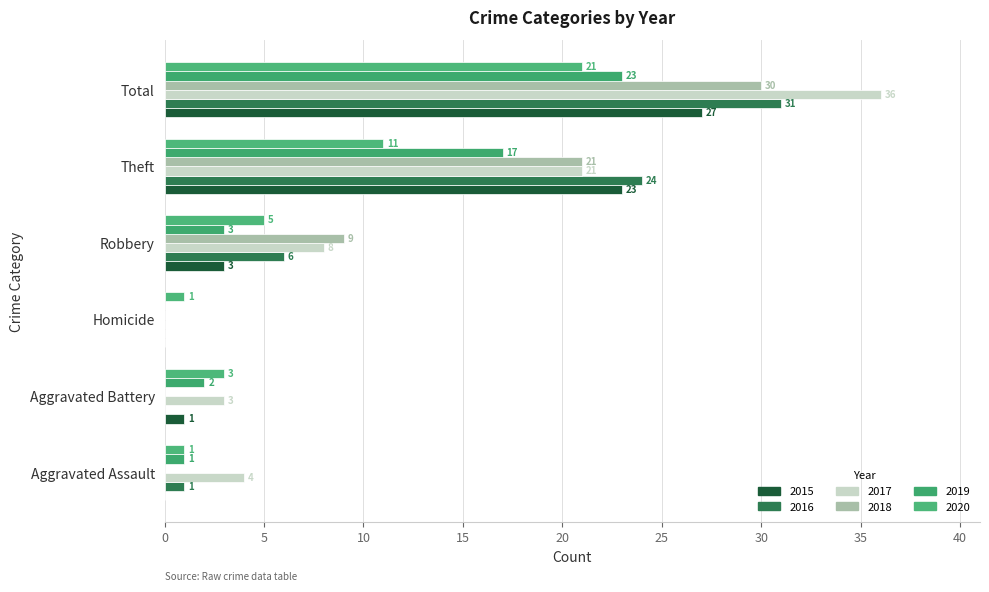

What is the highest value of the 2018 series?

30